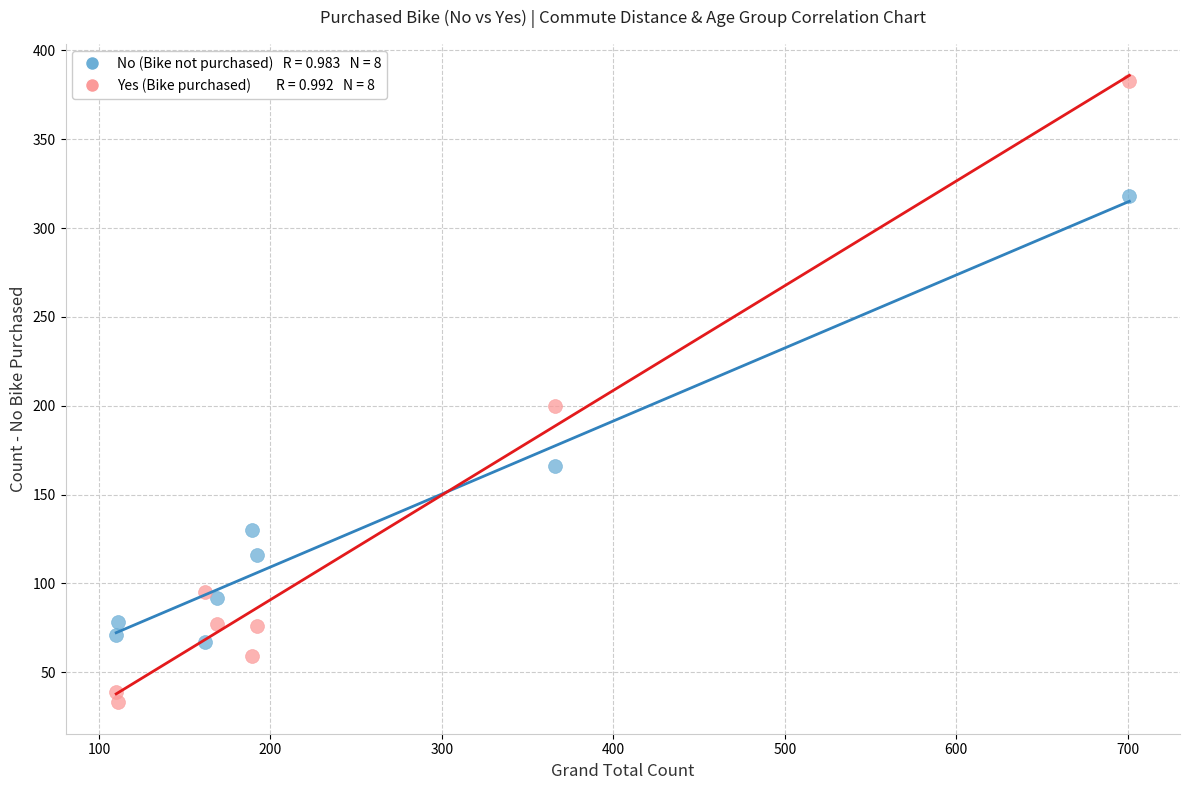

Across all data points, what is the range of Y values (max minus min)?

350